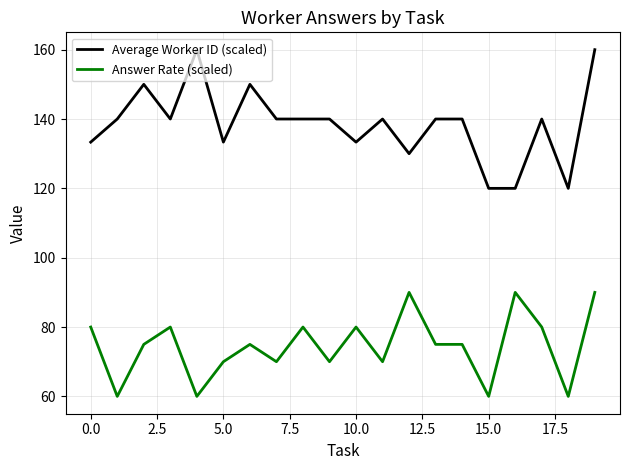

Which series has the largest total across all categories?

Average Worker ID (scaled)